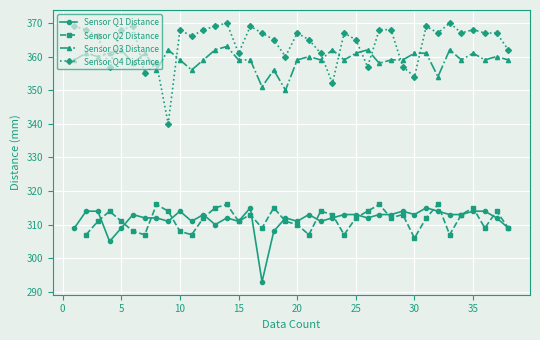

What is the difference between the Sensor Q3 Distance values at 20 and 32?

5